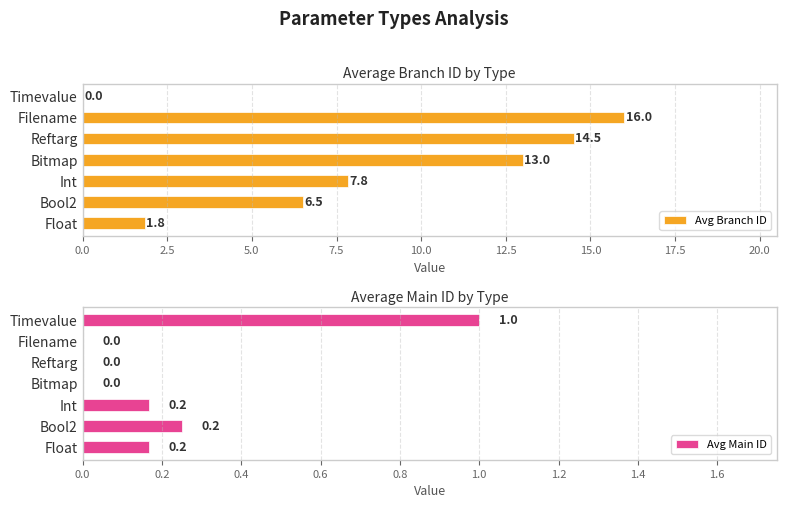

What is the approximate value of Avg Branch ID at Reftarg?

14.5